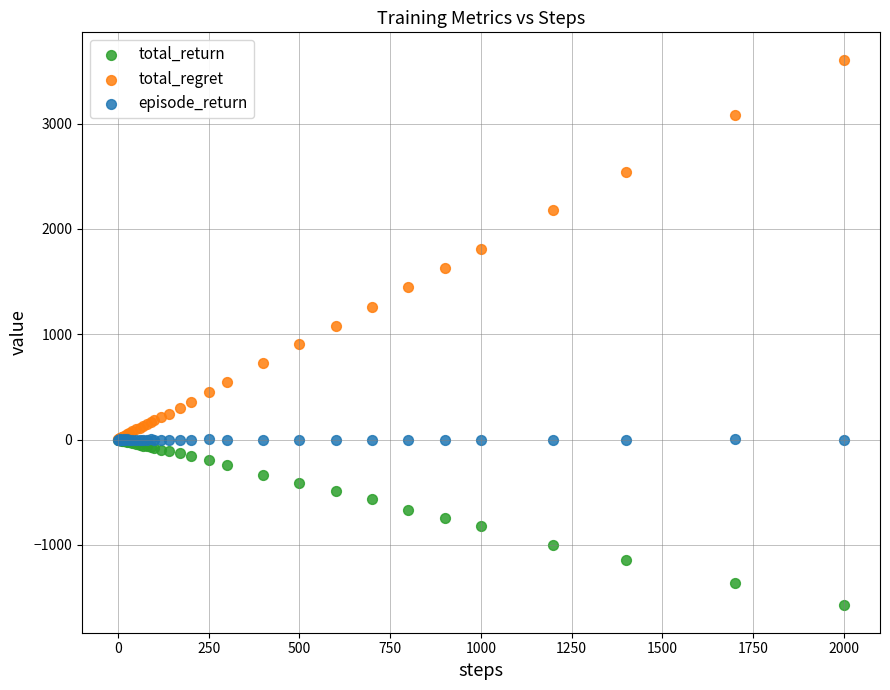

What are all the series names shown in the legend?

total_return, total_regret, episode_return